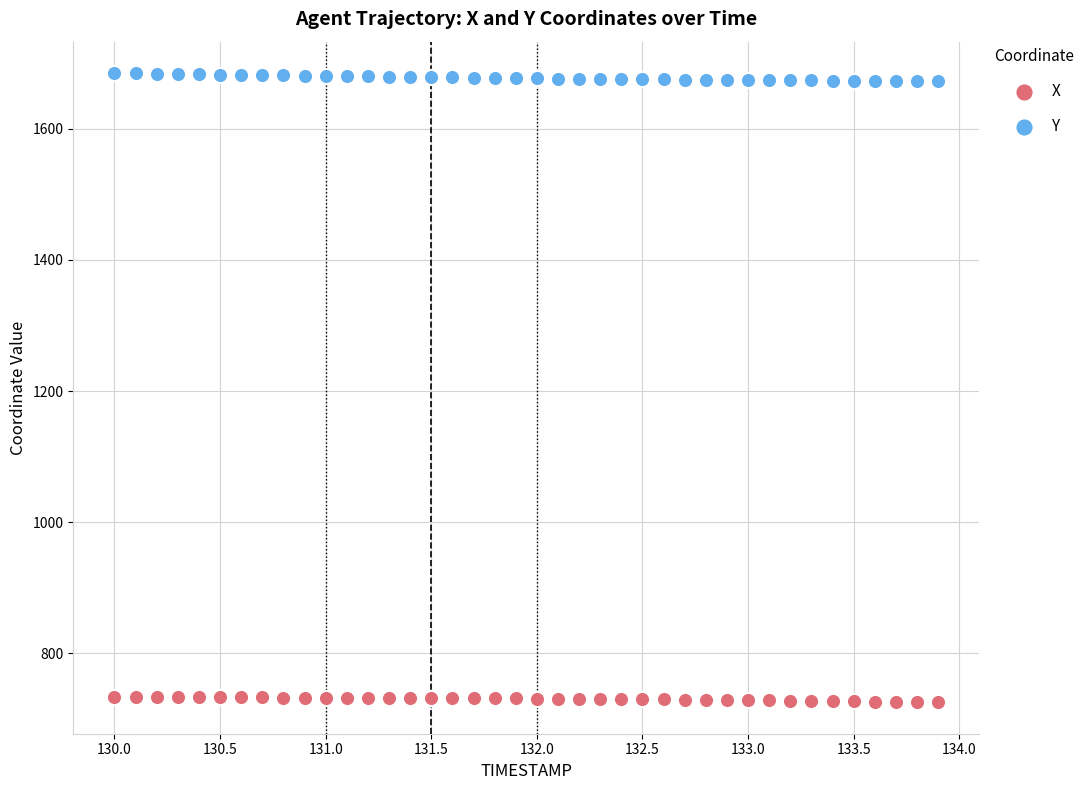

Which series reaches the minimum Y coordinate?

X